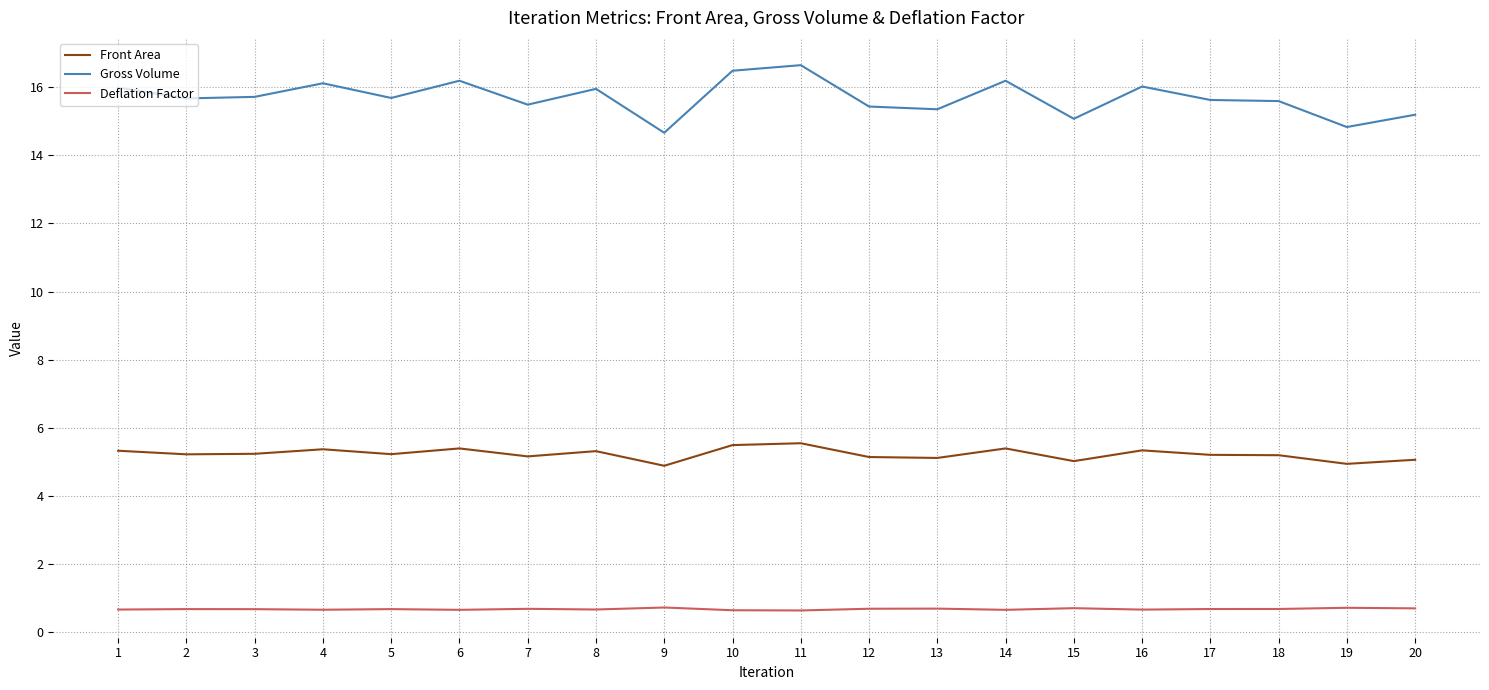

What is the spread (max minus min) of values at 10?

15.8